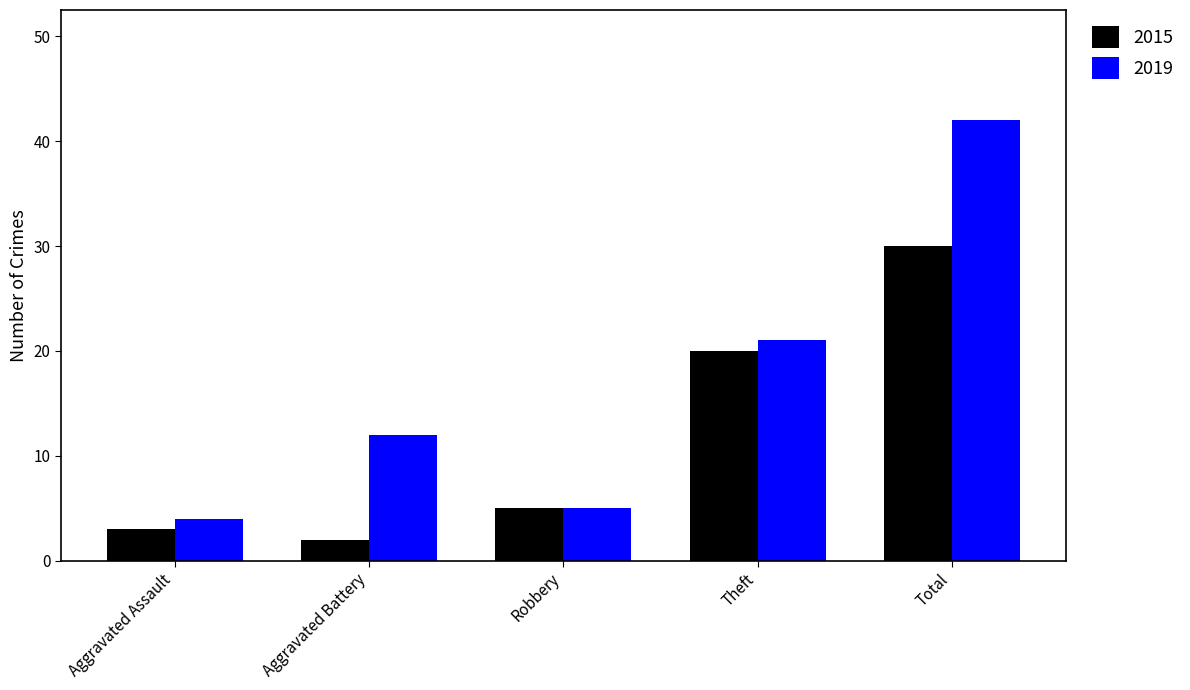

What position from the left is Aggravated Assault?

1